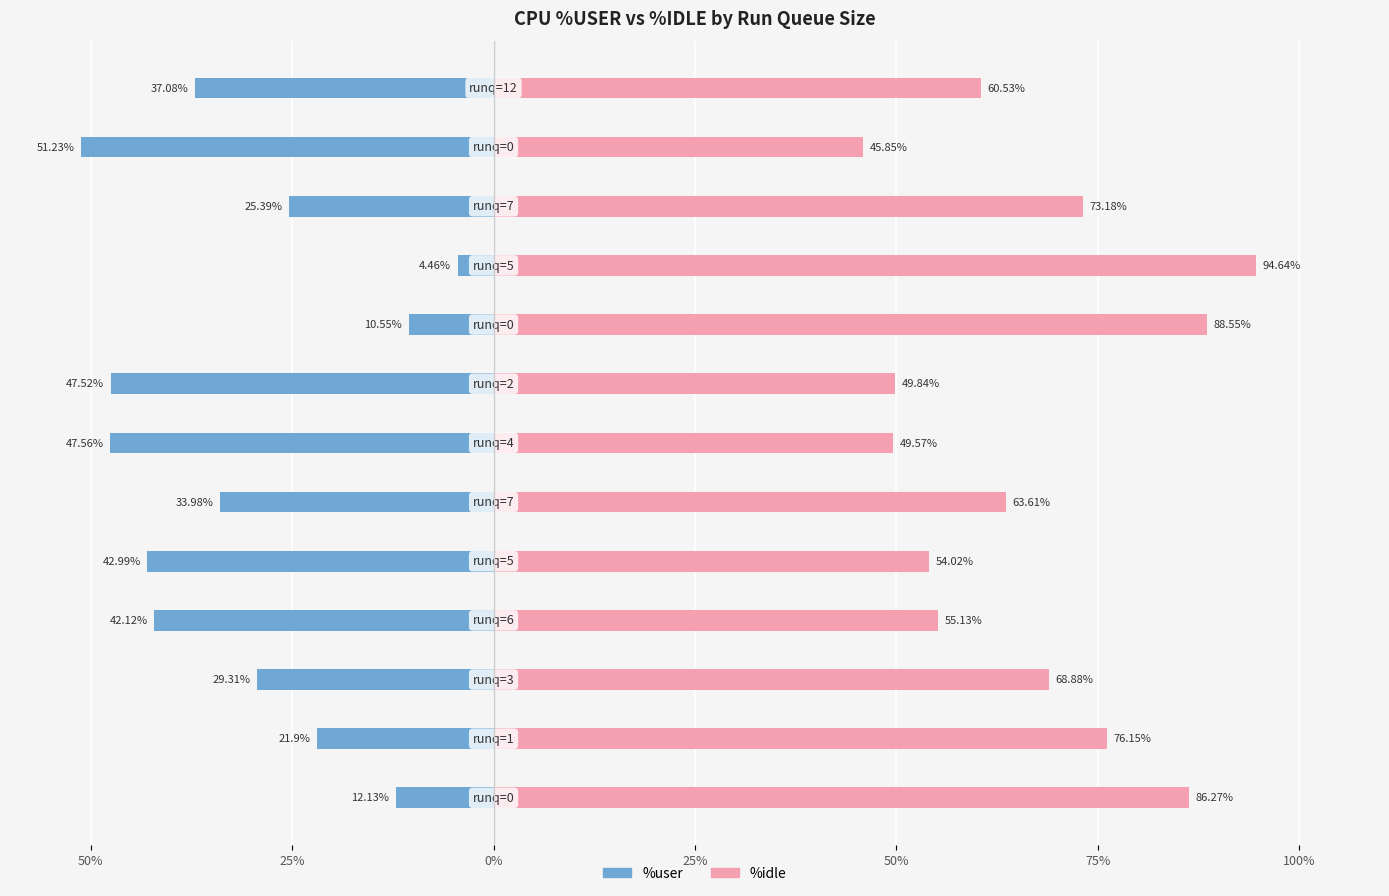

Read the %idle value at 25%.

76.2